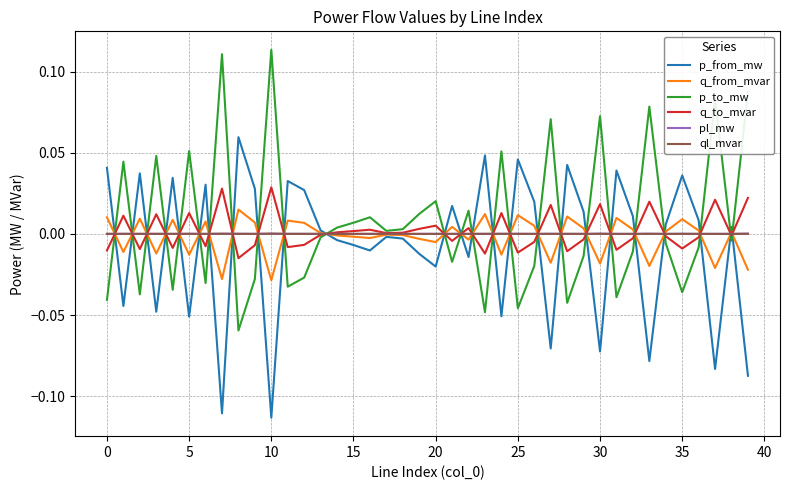

How many times do q_to_mvar and p_to_mw cross each other?

25